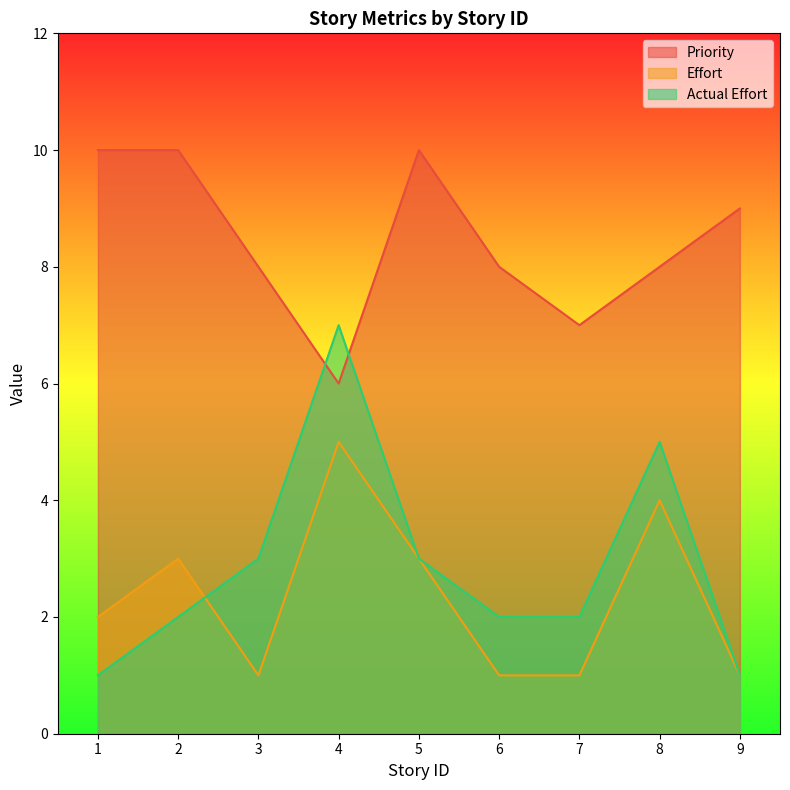

Reading left to right, transcribe all the data shown in this chart.

Priority: 10	10	8	6	10	8	7	8	9
Effort: 2	3	1	5	3	1	1	4	1
Actual Effort: 1	2	3	7	3	2	2	5	1